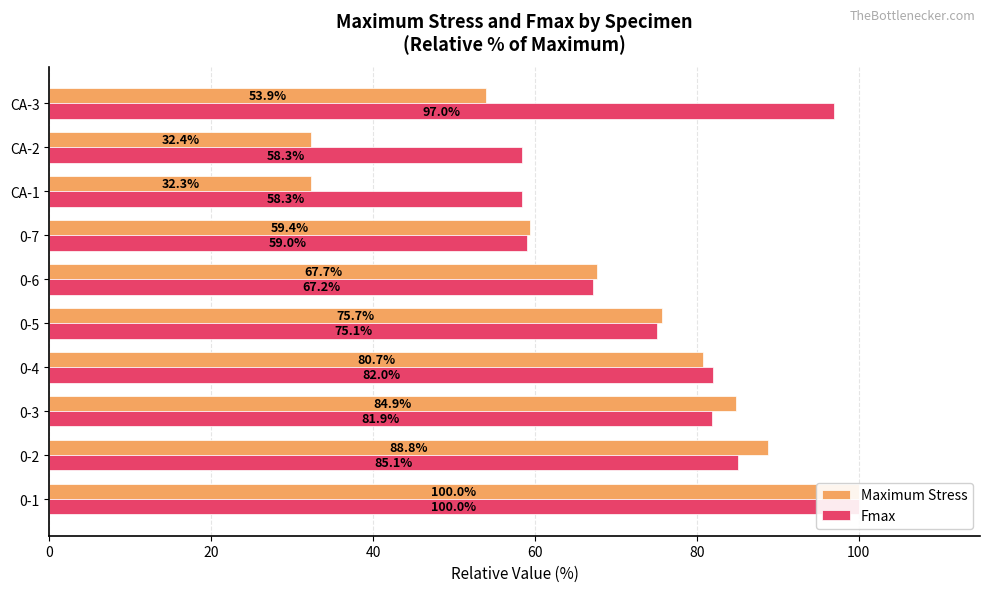

What value does the Fmax series have at CA-3?

97.0